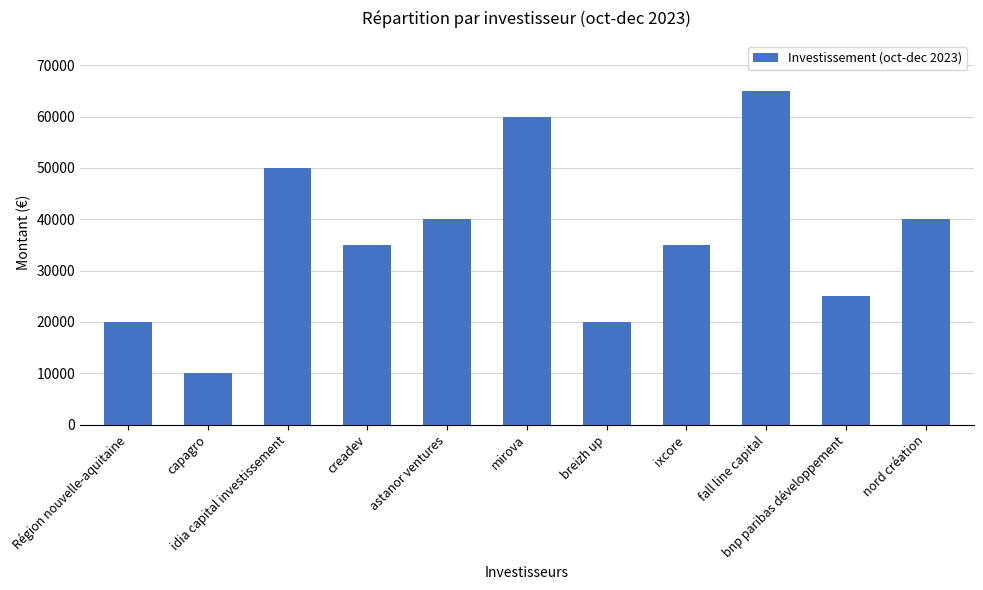

The chart shows a value of 25000 at bnp paribas développement. True or false?

True